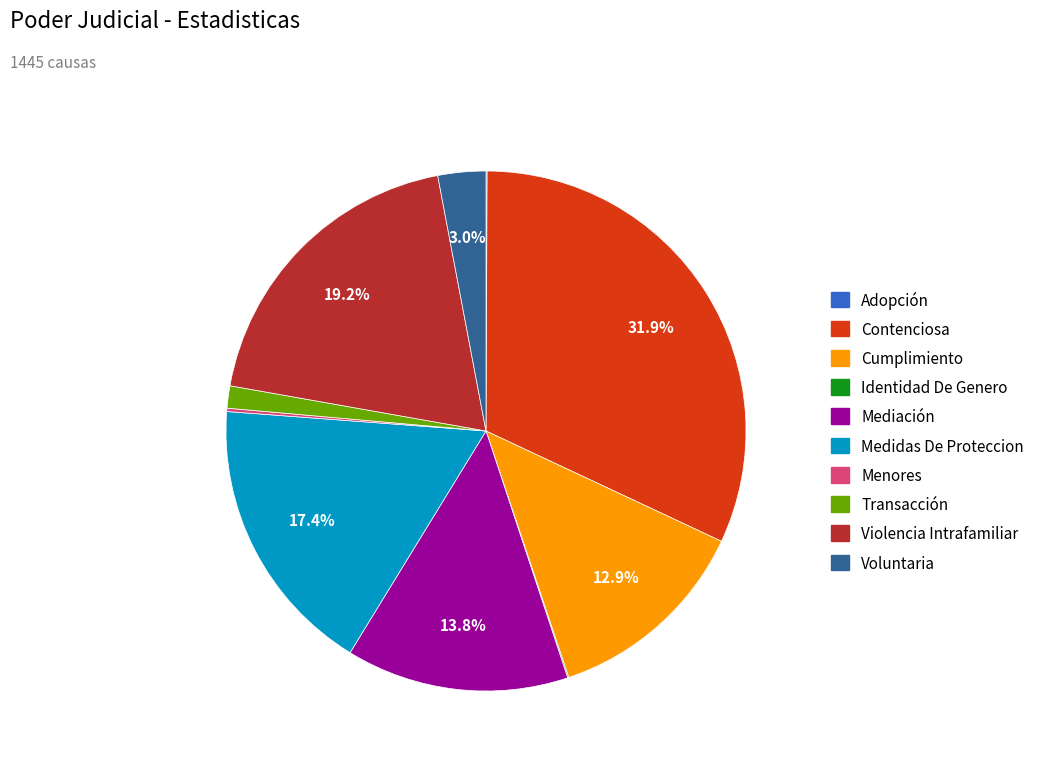

Which category has the biggest portion of the pie?

Contenciosa